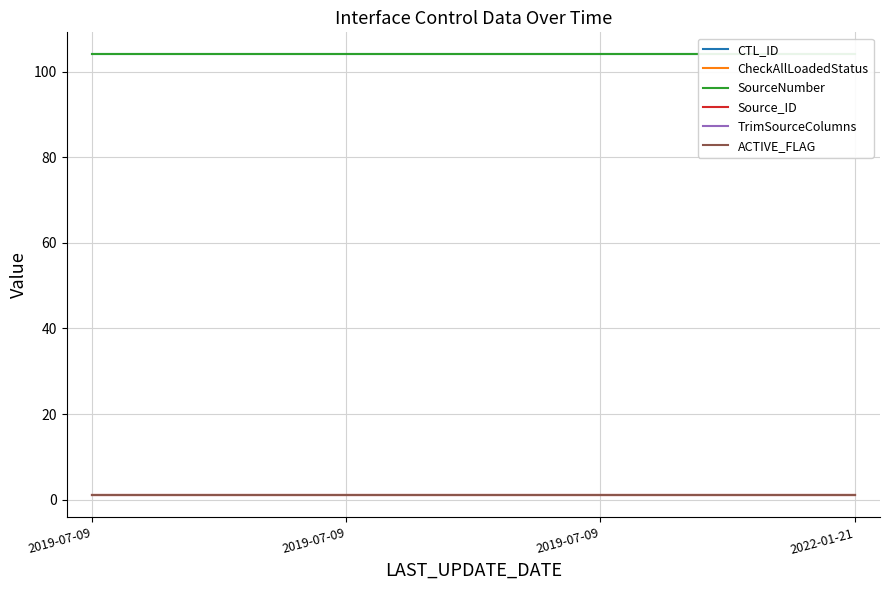

The TrimSourceColumns series shows 2 at 2019-07-09. True or false?

False